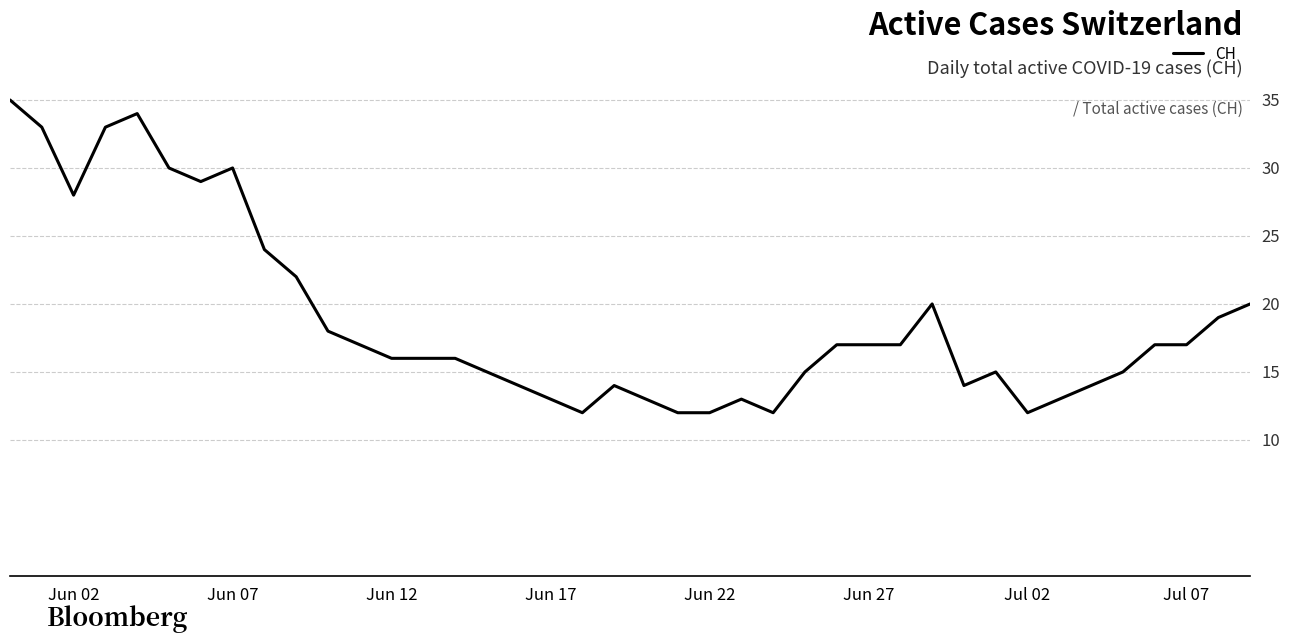

What is the minimum value shown in the chart?

12